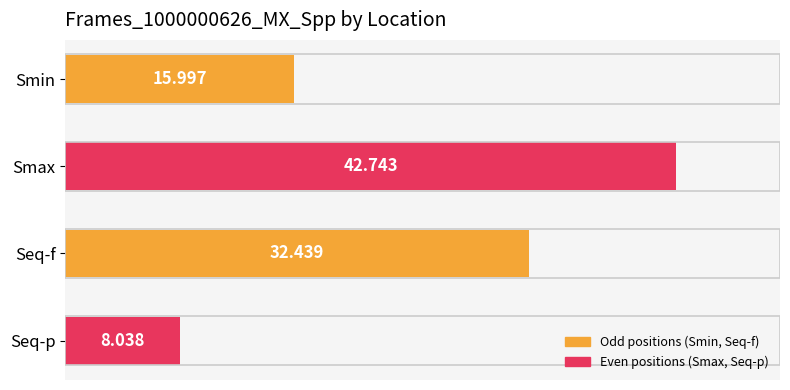

List the labels in order of value, smallest first.

Seq-p, Smin, Seq-f, Smax